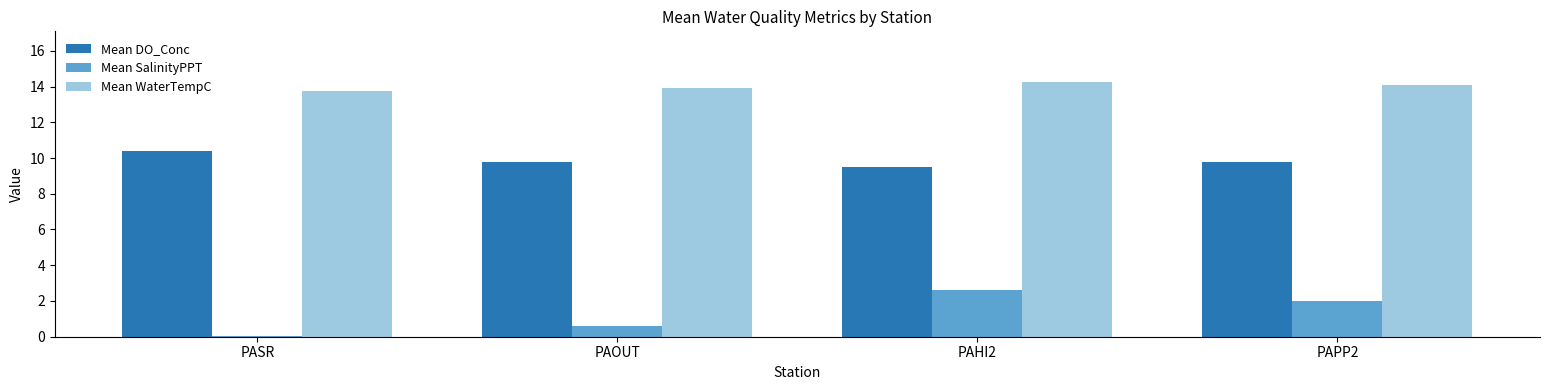

What is the maximum value shown in the chart?

14.2